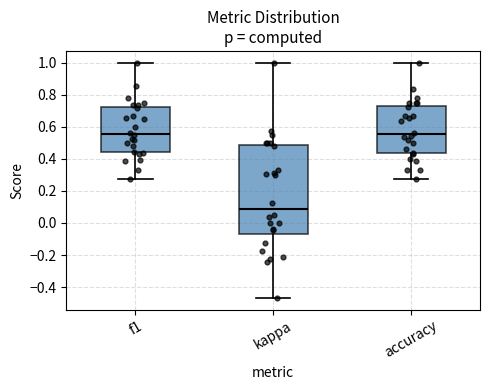

Where does the median line of the box for f1 sit on the y-axis? The values are not printed on the chart, so give them approximately, as read against the axis.

0.56